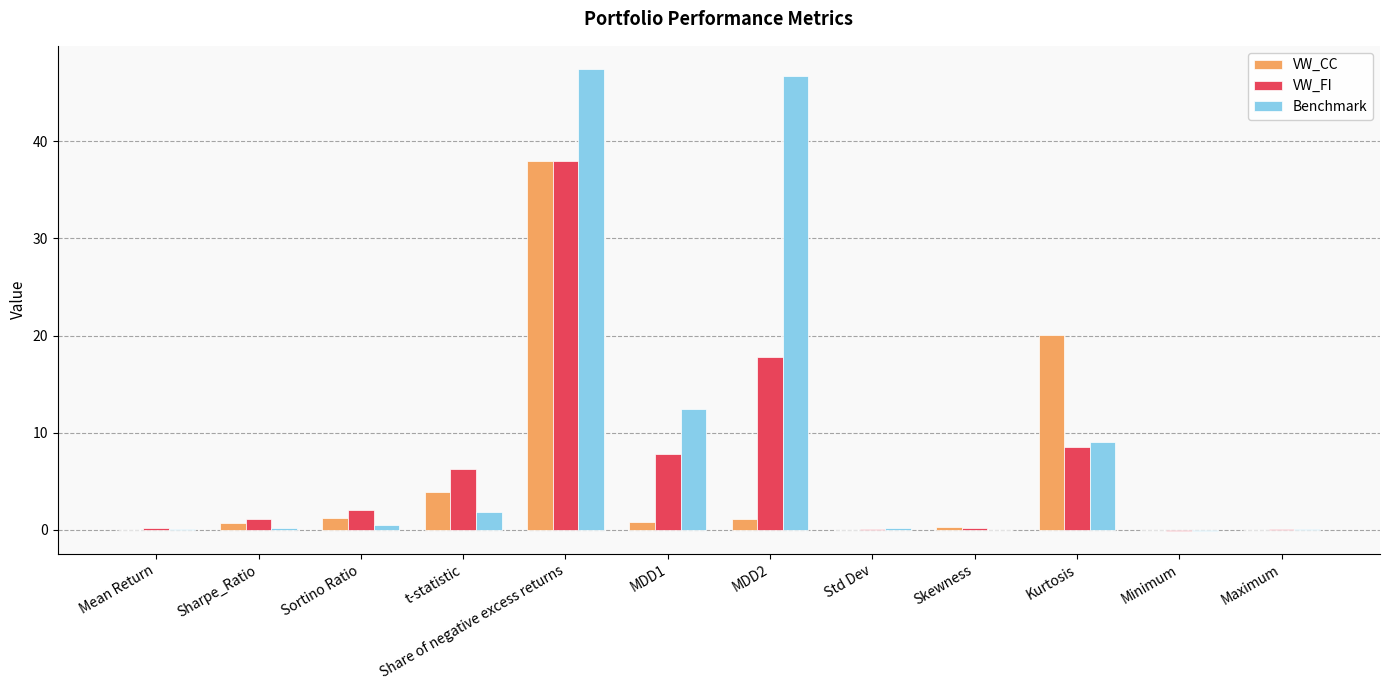

Which series has the largest total across all categories?

Benchmark